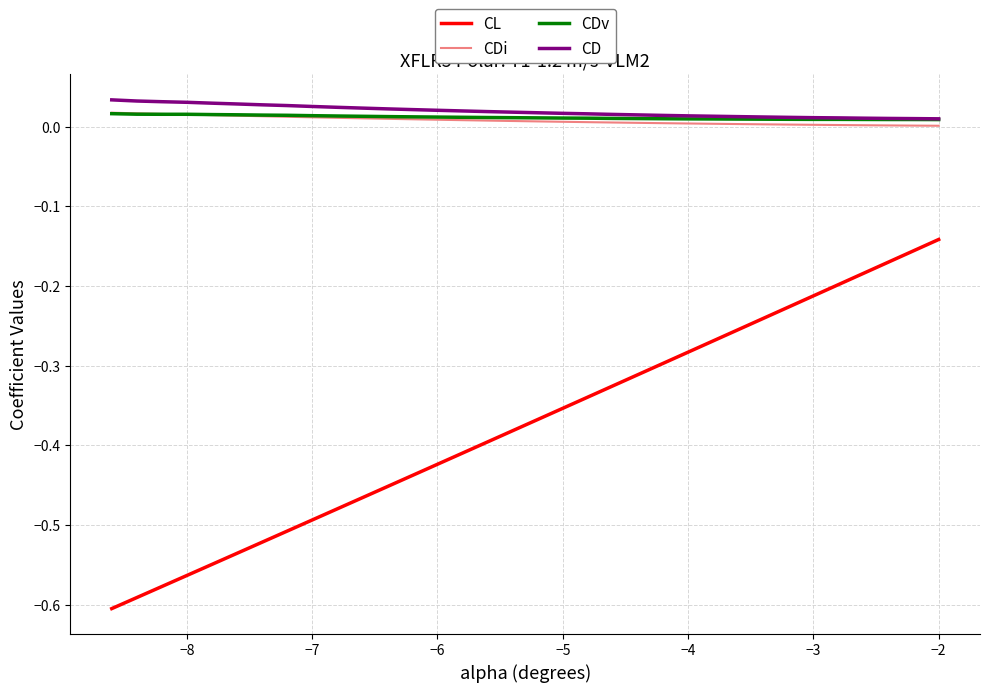

At how many categories does at least one series exceed 0?

34